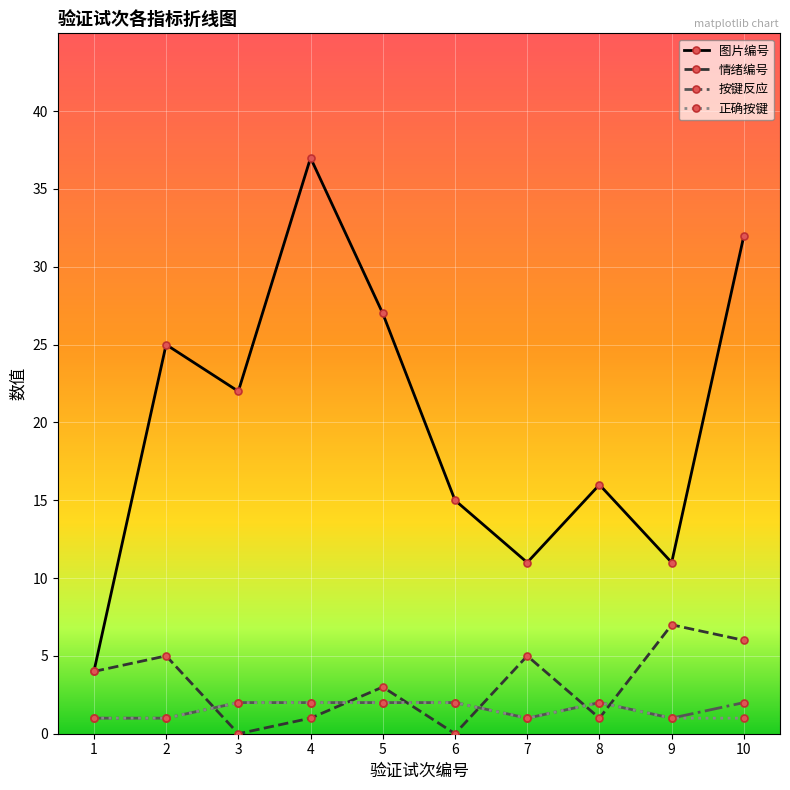

At which label is 图片编号 closest to 20?

3